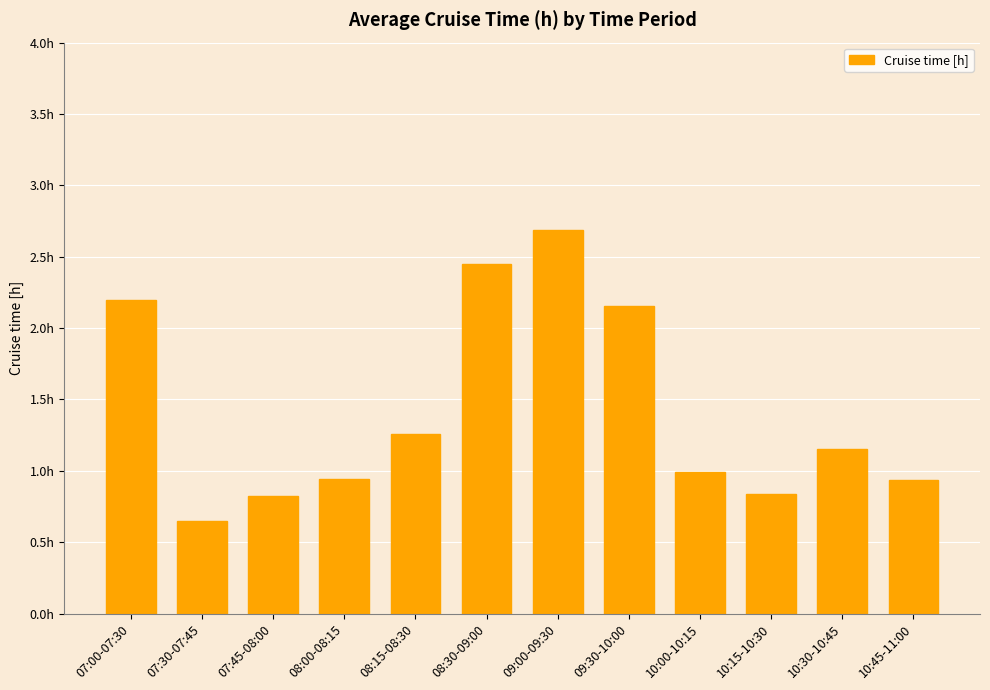

Rank the categories by value from lowest to highest.

07:30-07:45, 07:45-08:00, 10:15-10:30, 10:45-11:00, 08:00-08:15, 10:00-10:15, 10:30-10:45, 08:15-08:30, 09:30-10:00, 07:00-07:30, 08:30-09:00, 09:00-09:30